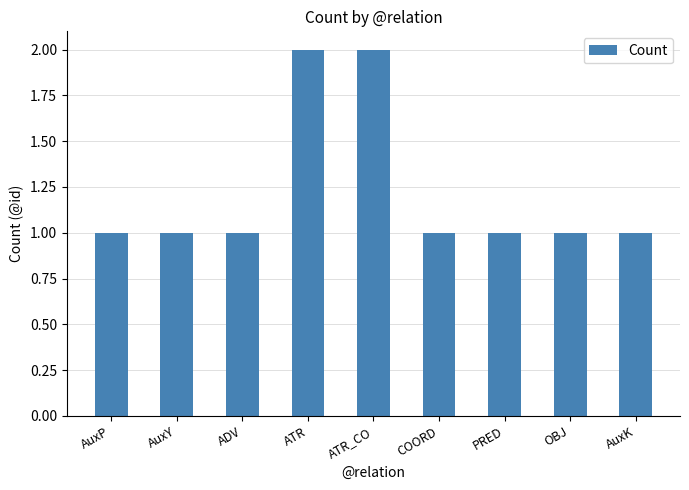

The value at COORD is 1. True or false?

True